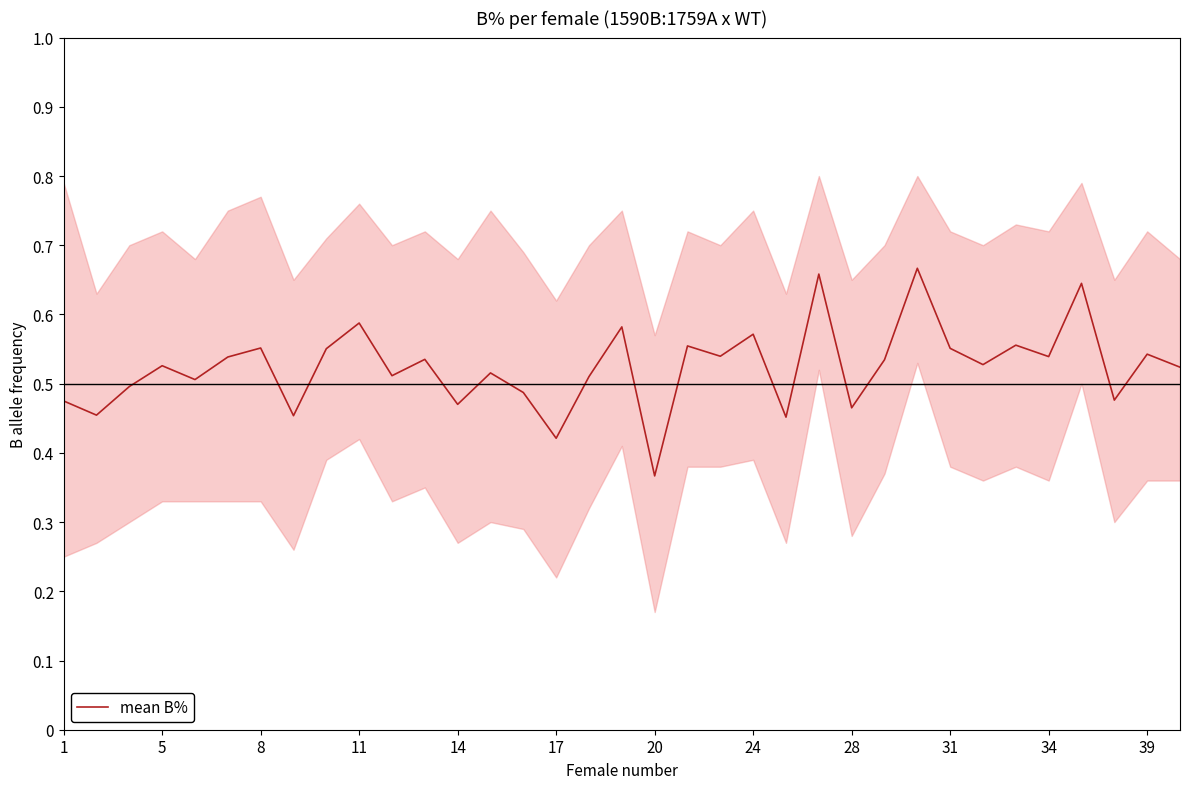

Does the chart display data point markers on the line(s)?

No